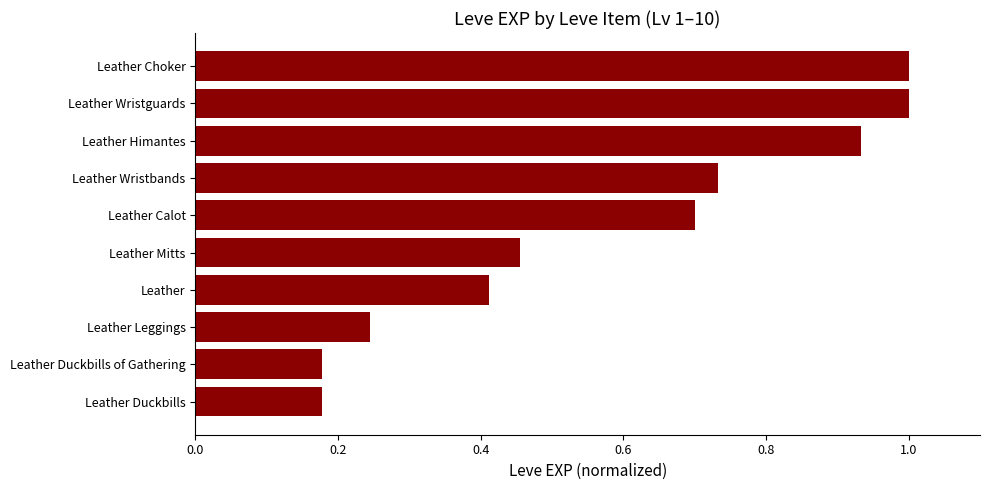

What is the maximum value shown in the chart?

1.0